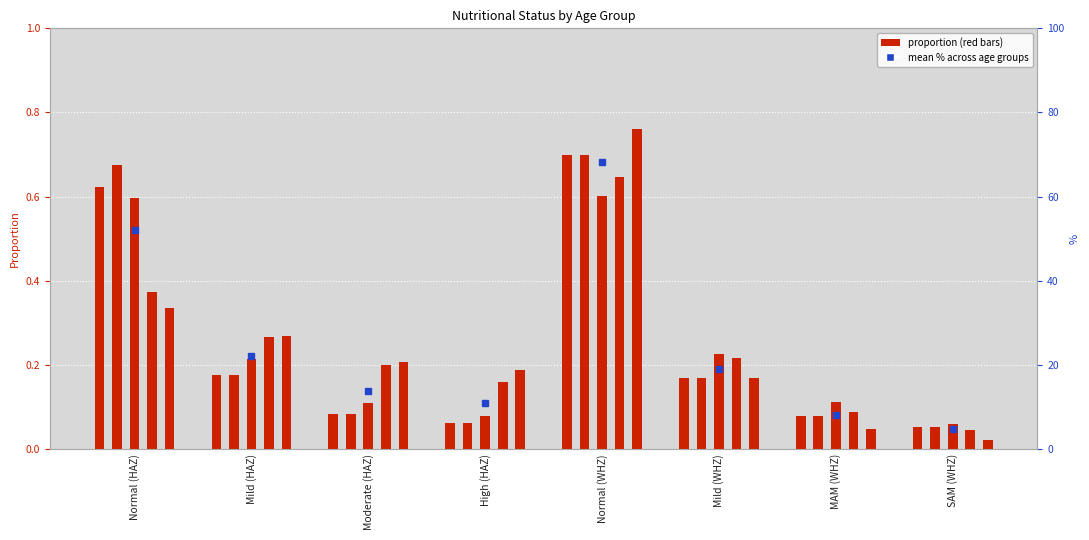

Which series changed the most between Normal (HAZ) and Mild (WHZ)?

1-5 months